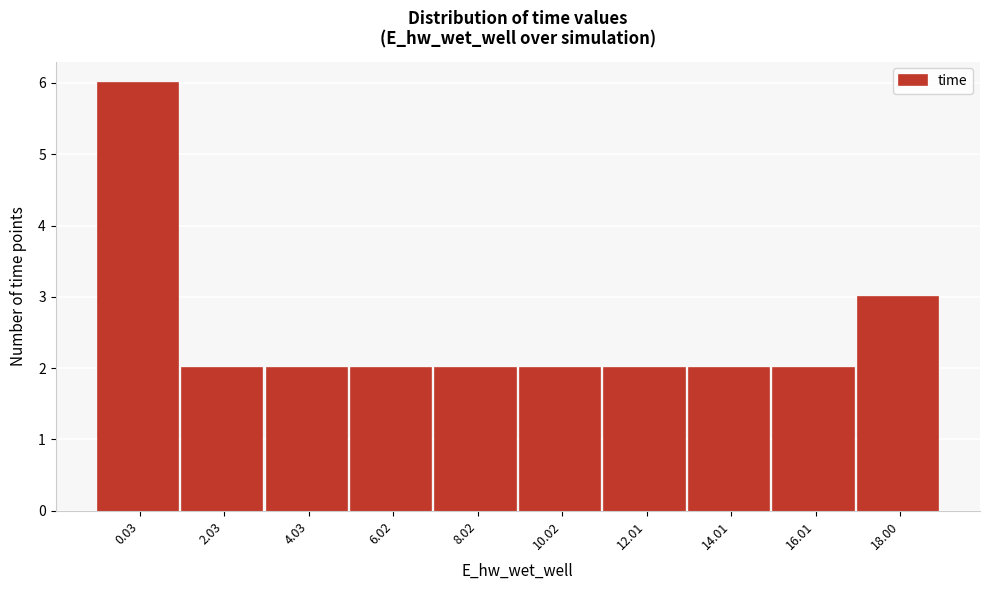

Reading left to right, transcribe all the data shown in this chart.

6	2	2	2	2	2	2	2	2	3